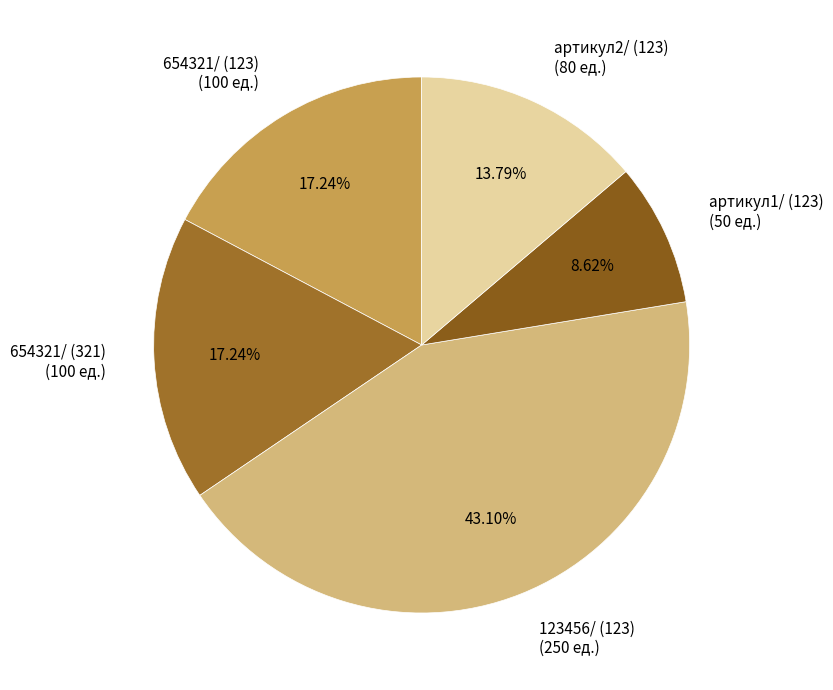

Rank the categories by value from highest to lowest.

123456/ (123), 654321/ (123), 654321/ (321), артикул2/ (123), артикул1/ (123)